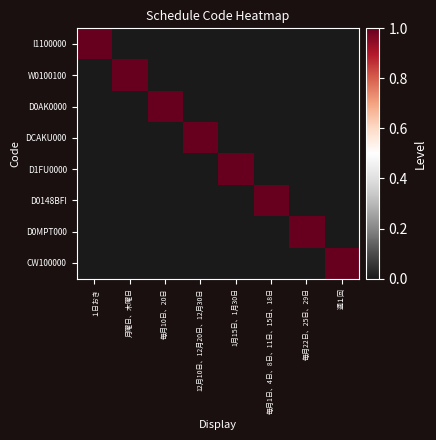

Reading right to left, extract all data points from this chart.

I1100000: 週１回=0	毎月22日、25日、29日=0	毎月1日、4日、8日、11日、15日、18日=0	1月15日、1月30日=0	12月10日、12月20日、12月30日=0	毎月10日、20日=0	月曜日、木曜日=0	１日おき=1
W0100100: 週１回=0	毎月22日、25日、29日=0	毎月1日、4日、8日、11日、15日、18日=0	1月15日、1月30日=0	12月10日、12月20日、12月30日=0	毎月10日、20日=0	月曜日、木曜日=1	１日おき=0
D0AK0000: 週１回=0	毎月22日、25日、29日=0	毎月1日、4日、8日、11日、15日、18日=0	1月15日、1月30日=0	12月10日、12月20日、12月30日=0	毎月10日、20日=1	月曜日、木曜日=0	１日おき=0
DCAKU000: 週１回=0	毎月22日、25日、29日=0	毎月1日、4日、8日、11日、15日、18日=0	1月15日、1月30日=0	12月10日、12月20日、12月30日=1	毎月10日、20日=0	月曜日、木曜日=0	１日おき=0
D1FU0000: 週１回=0	毎月22日、25日、29日=0	毎月1日、4日、8日、11日、15日、18日=0	1月15日、1月30日=1	12月10日、12月20日、12月30日=0	毎月10日、20日=0	月曜日、木曜日=0	１日おき=0
D0148BFI: 週１回=0	毎月22日、25日、29日=0	毎月1日、4日、8日、11日、15日、18日=1	1月15日、1月30日=0	12月10日、12月20日、12月30日=0	毎月10日、20日=0	月曜日、木曜日=0	１日おき=0
D0MPT000: 週１回=0	毎月22日、25日、29日=1	毎月1日、4日、8日、11日、15日、18日=0	1月15日、1月30日=0	12月10日、12月20日、12月30日=0	毎月10日、20日=0	月曜日、木曜日=0	１日おき=0
CW100000: 週１回=1	毎月22日、25日、29日=0	毎月1日、4日、8日、11日、15日、18日=0	1月15日、1月30日=0	12月10日、12月20日、12月30日=0	毎月10日、20日=0	月曜日、木曜日=0	１日おき=0